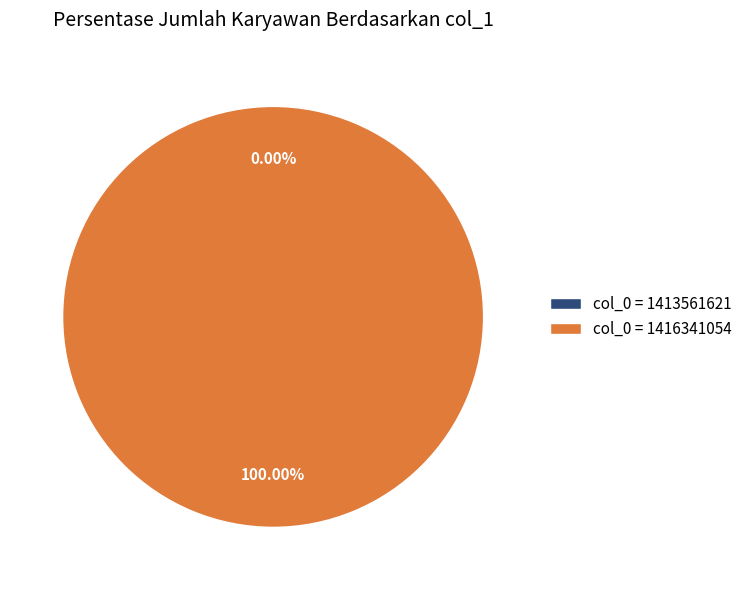

How many slices are in this pie chart?

2